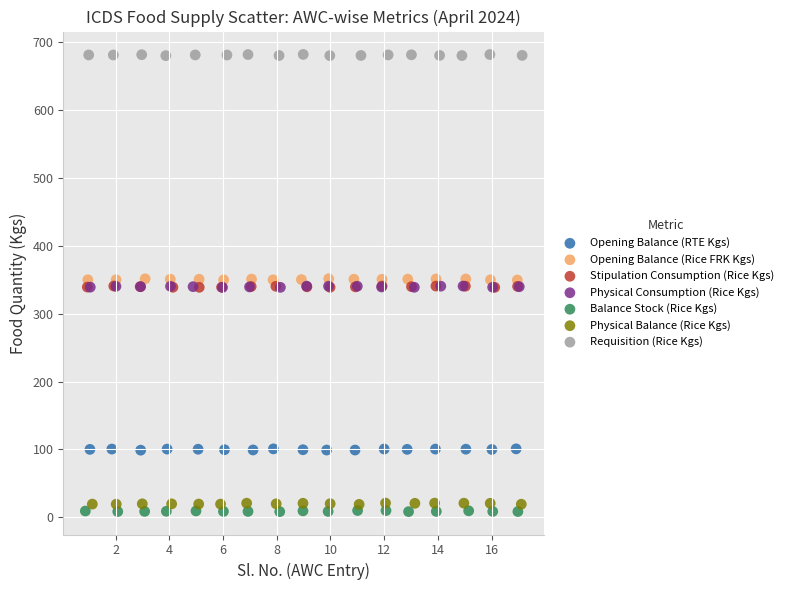

Which series contains the highest Y value?

Requisition (Rice Kgs)